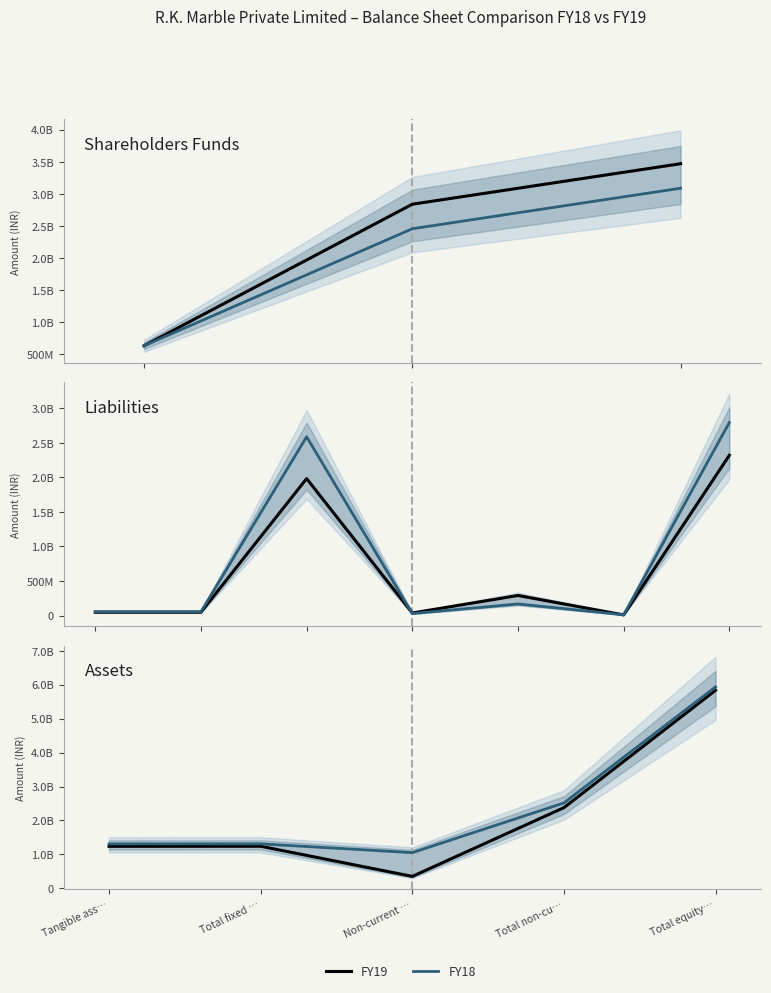

Is it true that FY19 equals 511634736 at Non-current …?

False